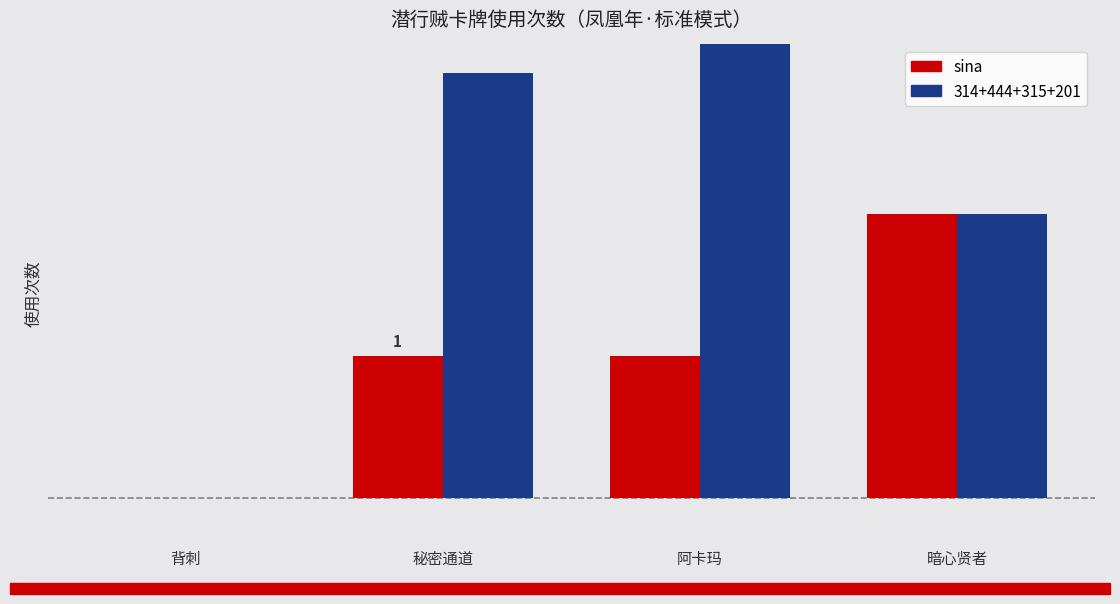

Read the value at 阿卡玛.

1